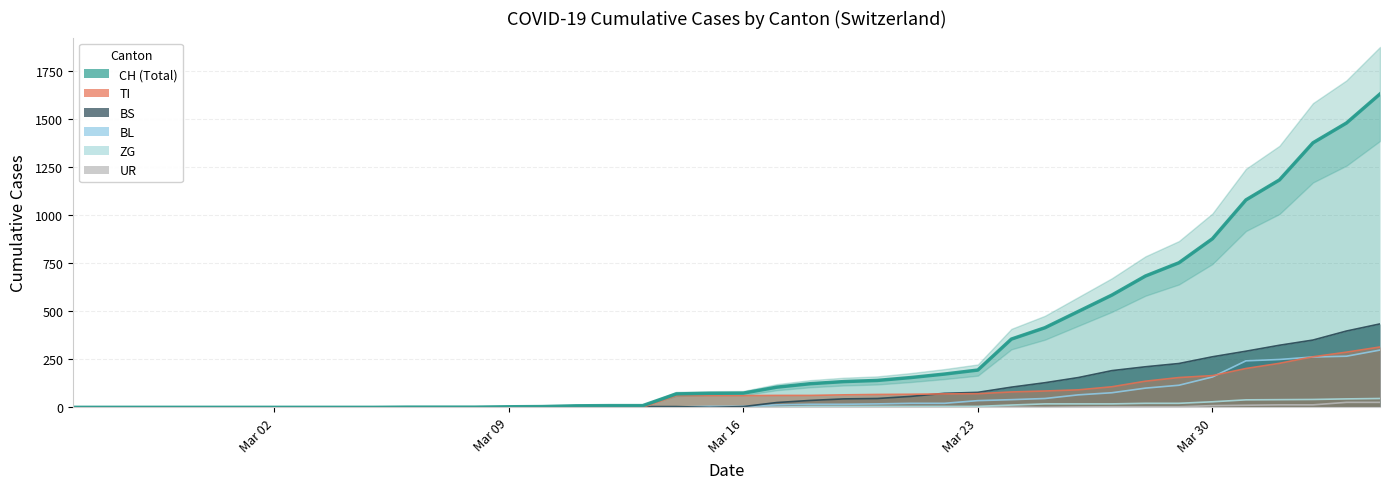

At how many categories does at least one series exceed 63?

22